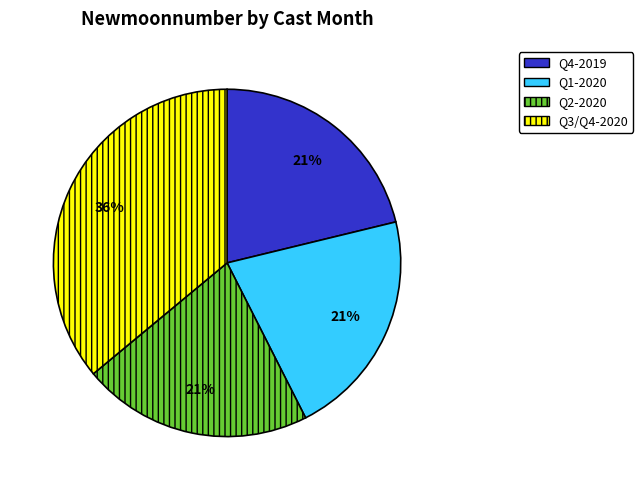

Does any single category account for the majority?

No